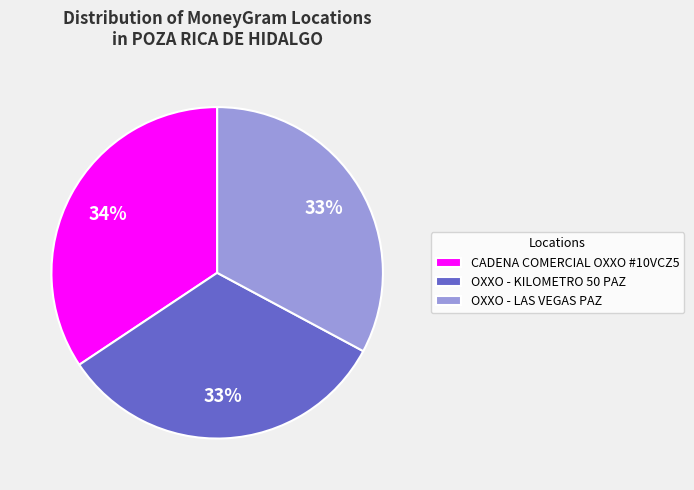

To the nearest percent, what is the combined percentage of OXXO - KILOMETRO 50 PAZ and OXXO - LAS VEGAS PAZ?

66%